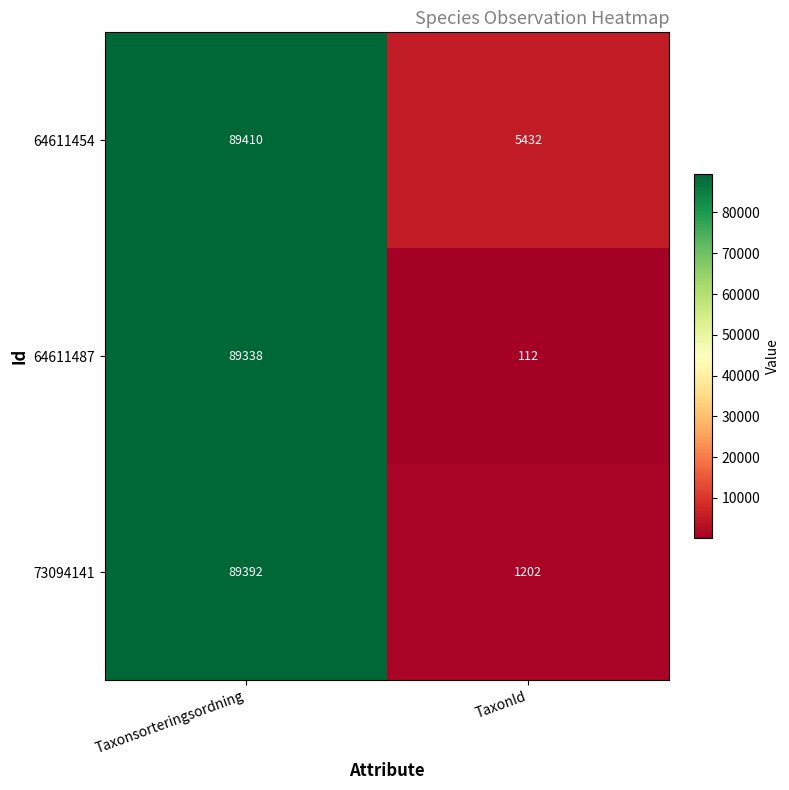

Is the value of 73094141 at Taxonsorteringsordning greater than the value of 64611454 at TaxonId?

Yes